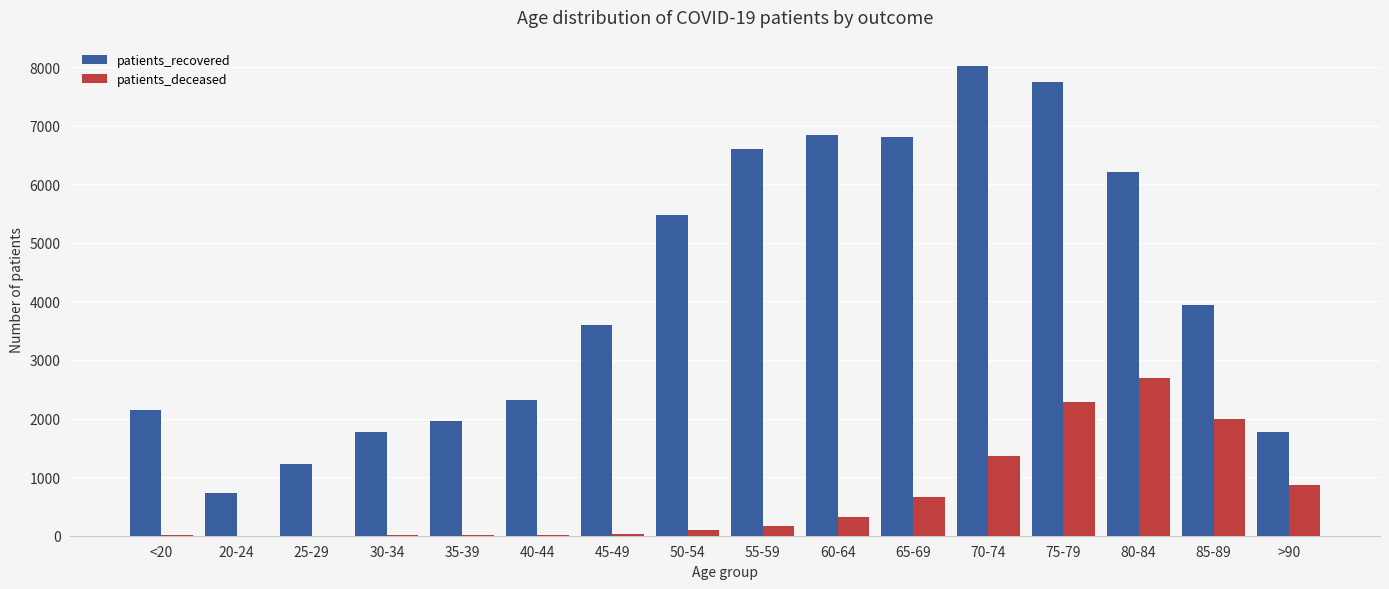

What are all the series names shown in the legend?

patients_recovered, patients_deceased